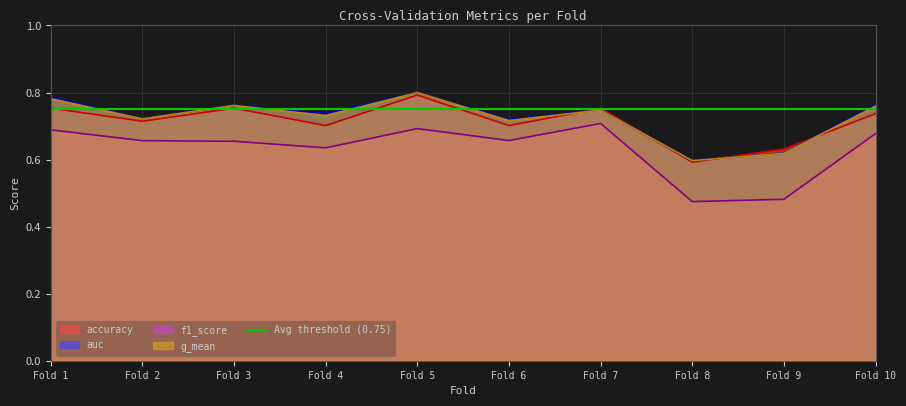

At which label is accuracy closest to 0?

Fold 8